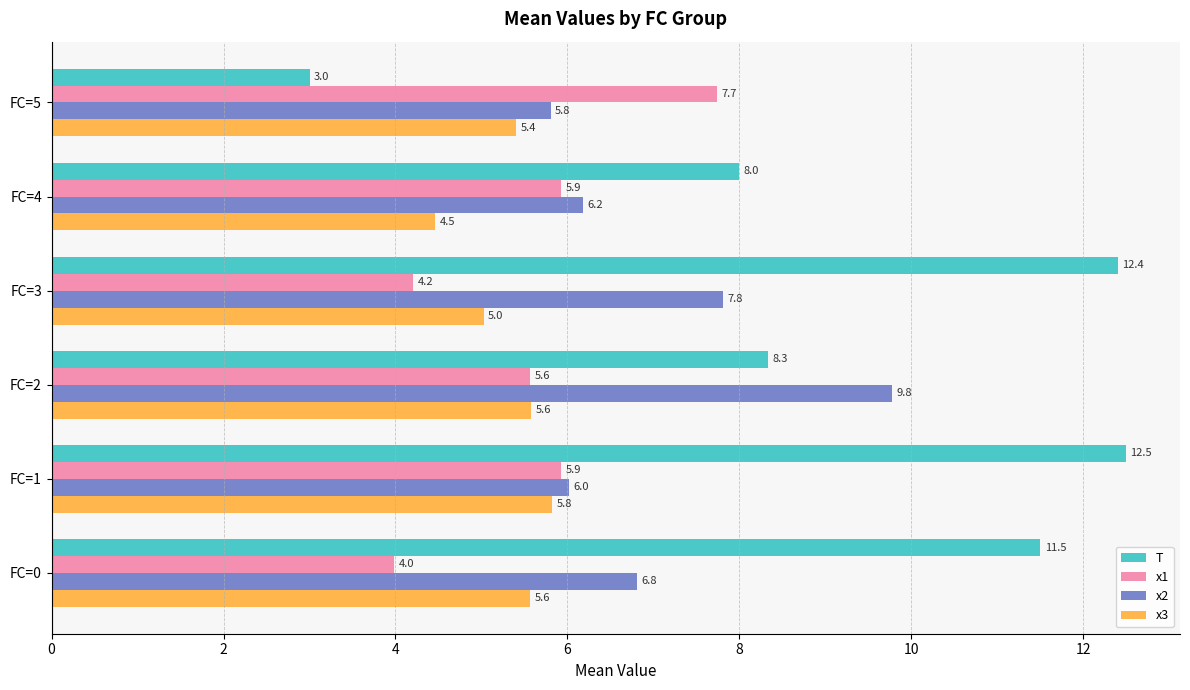

Which category has the lowest value in the T series?

FC=5